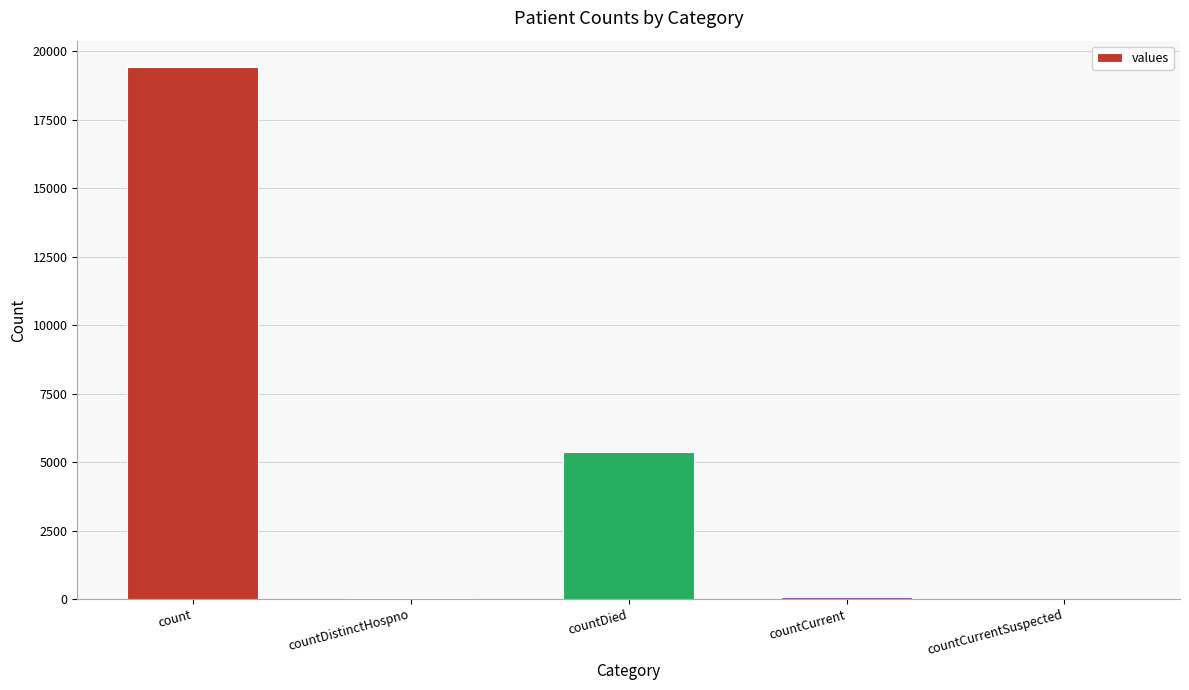

Count the number of categories in the chart.

5